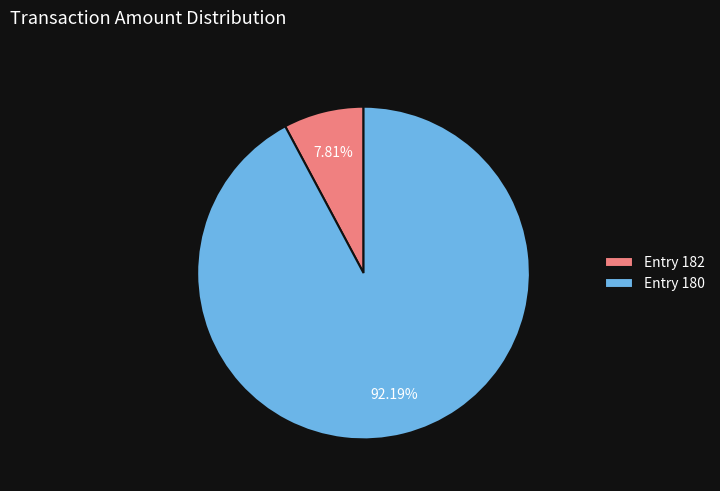

Combined, do Entry 182 and Entry 180 account for over 50%?

Yes